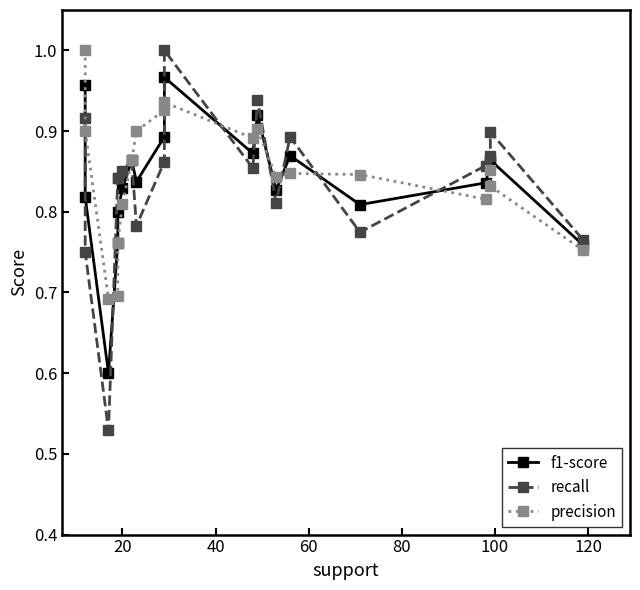

True or false: recall has more than 0 points higher than both neighbors.

True